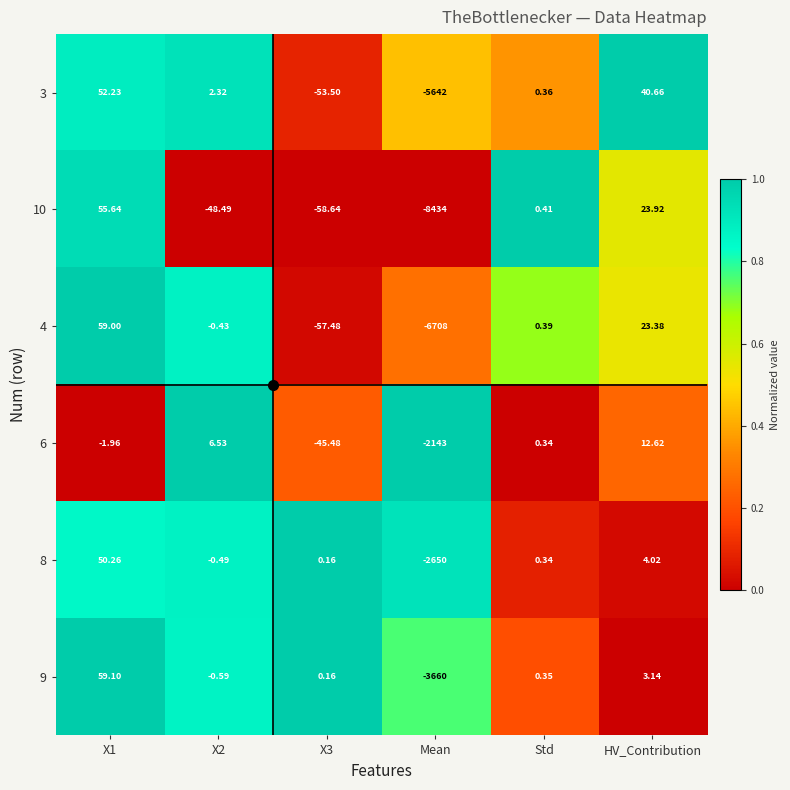

How many distinct data groups are displayed?

6